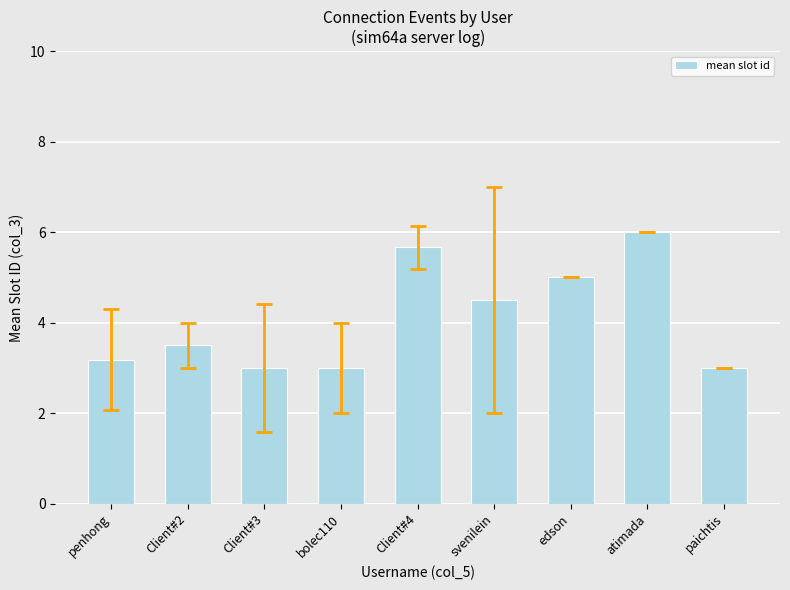

What is the sum of the values at Client#4 and penhong?

8.8